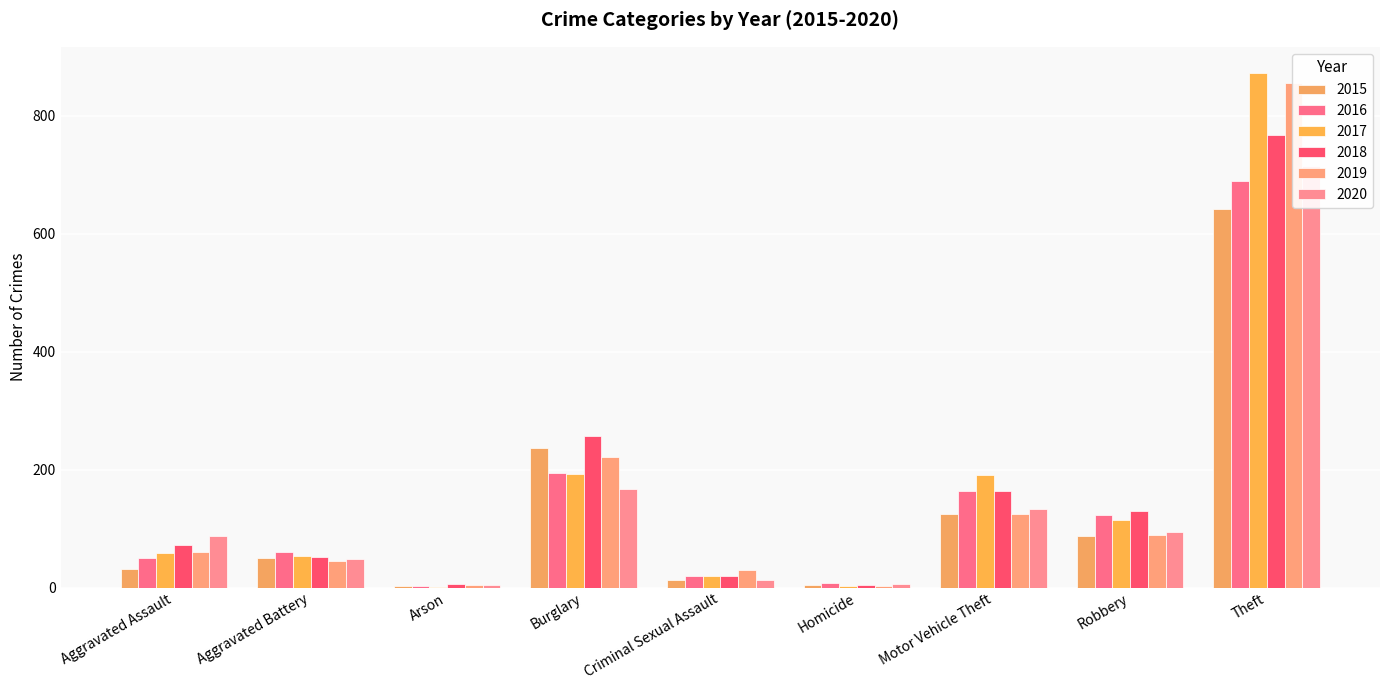

What are all the series names shown in the legend?

2015, 2016, 2017, 2018, 2019, 2020